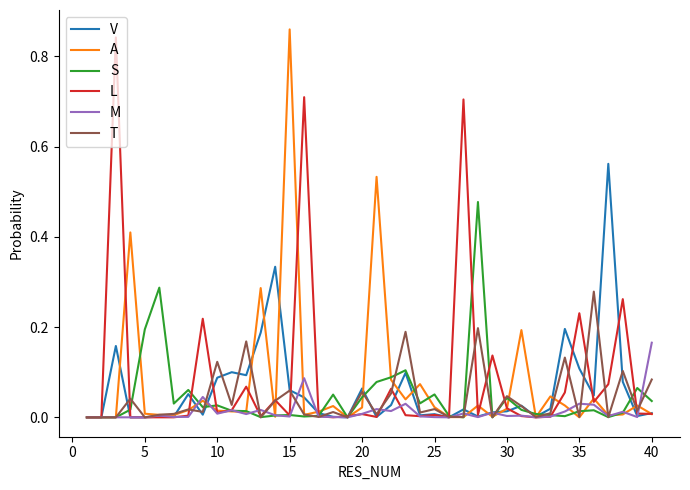

Is this an area chart (filled region under the line)?

No